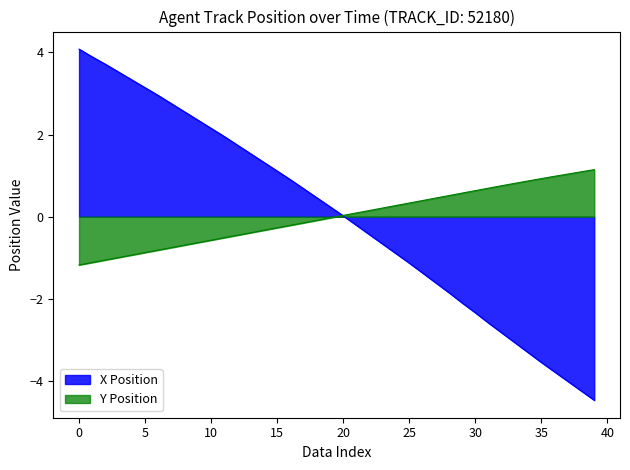

What is the label of the 39th point from the left?

38